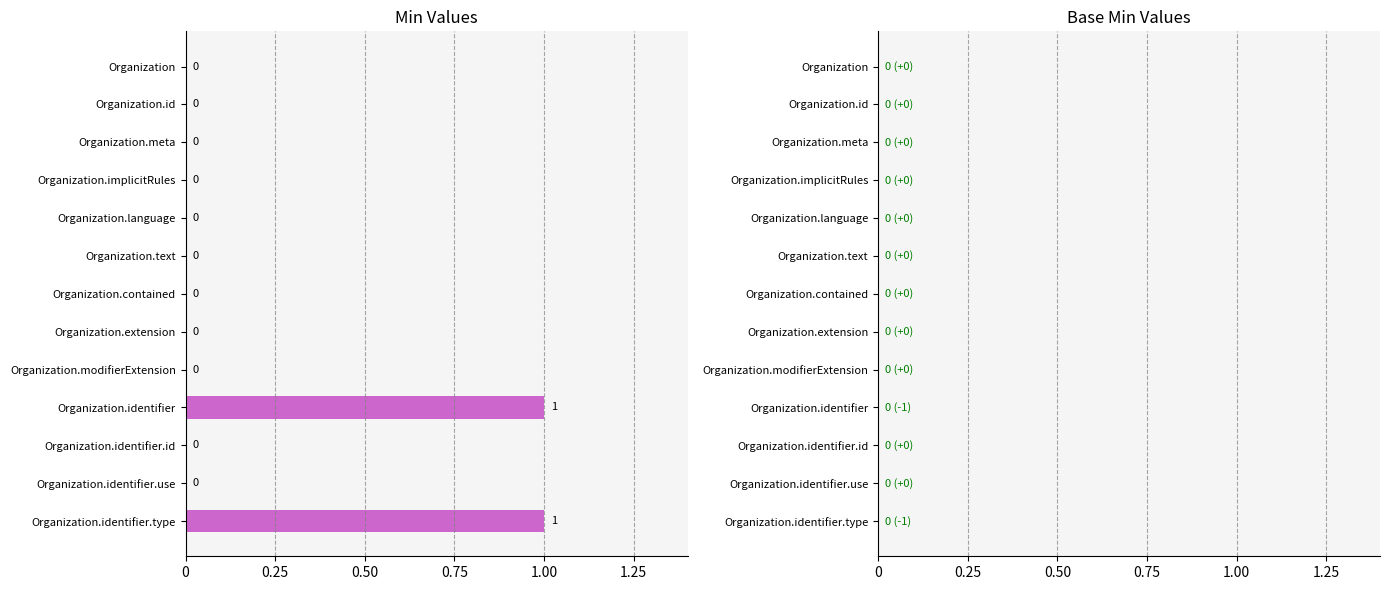

The value at Organization.id is 0. True or false?

True